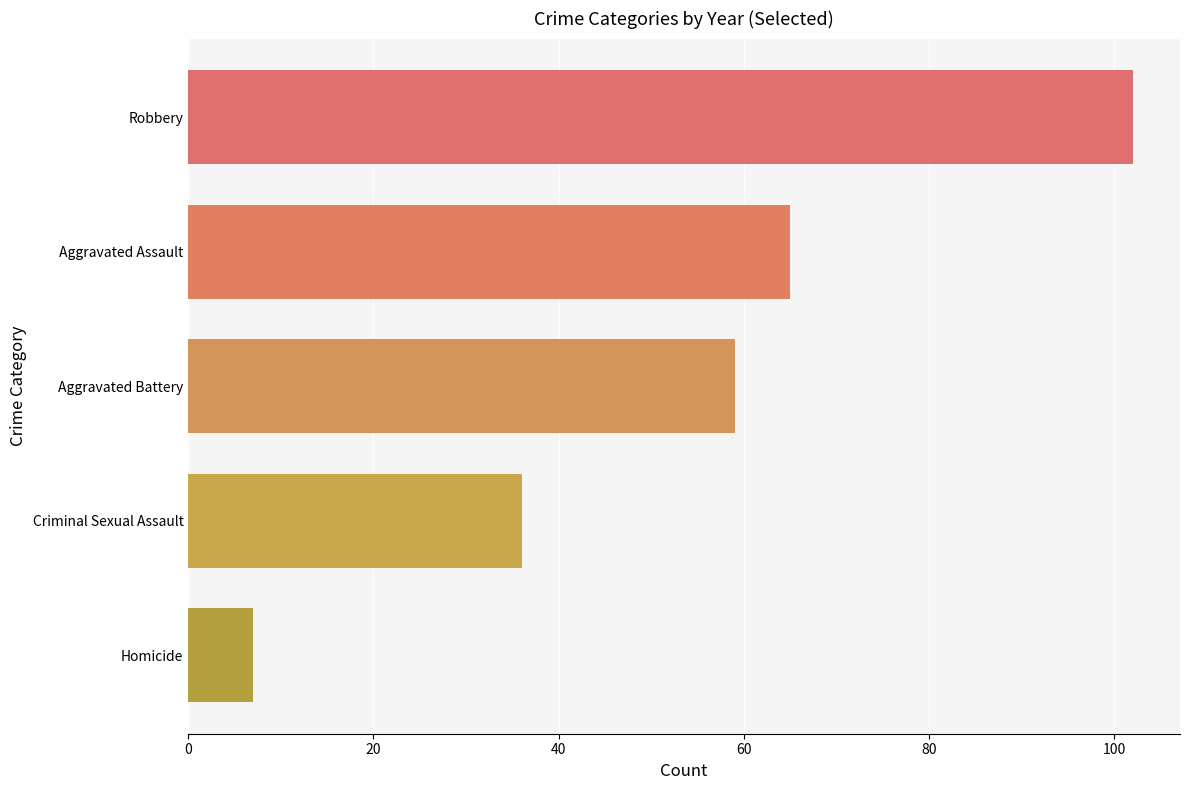

What is the sum of all values?

269